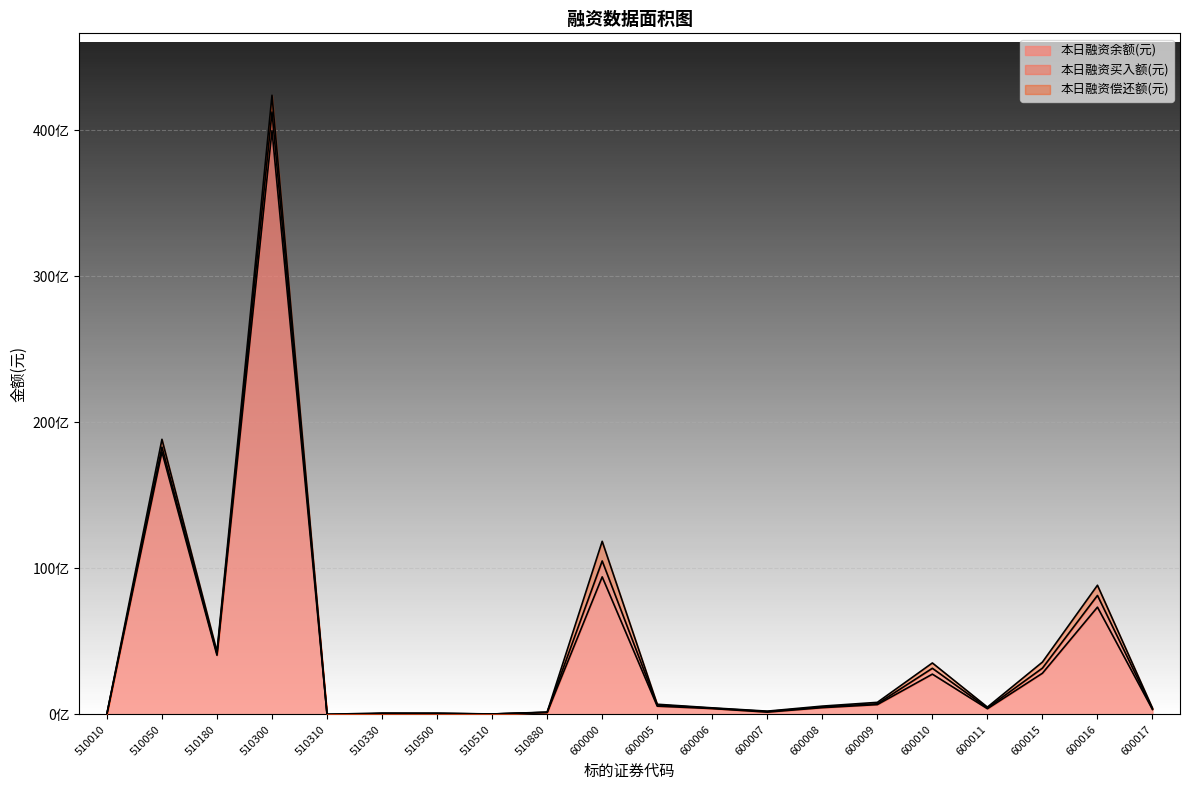

Which has a higher value, 600015 or 510880?

600015